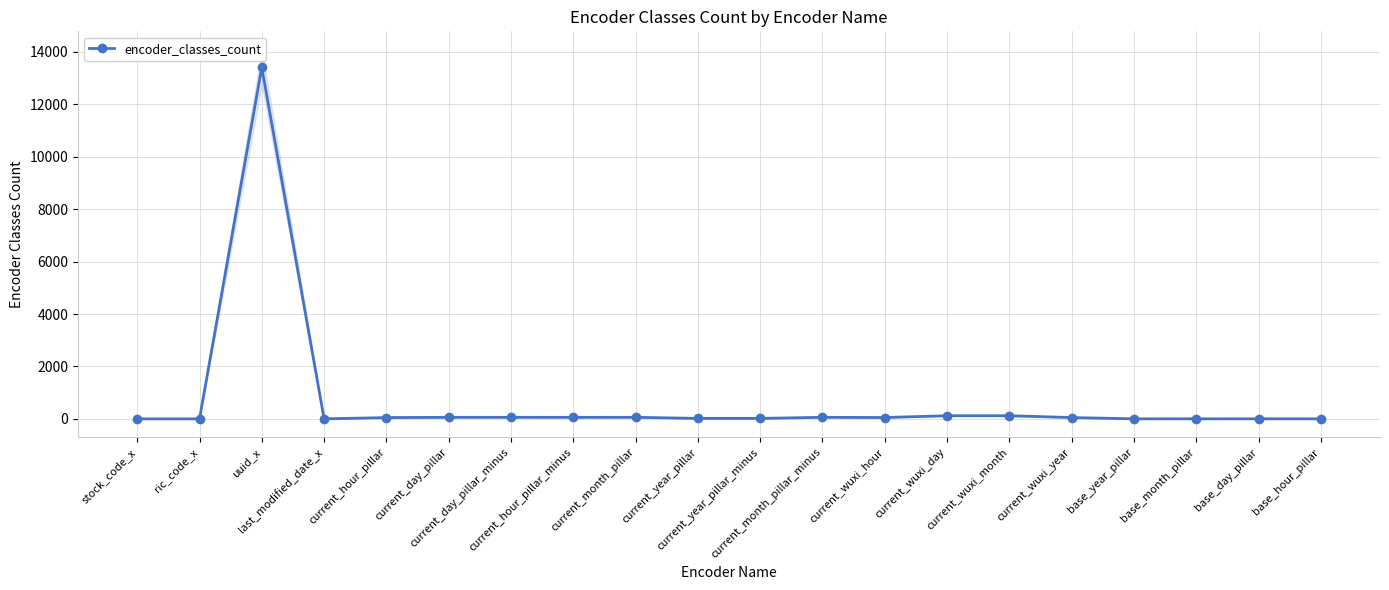

Where is the first local minimum?

last_modified_date_x